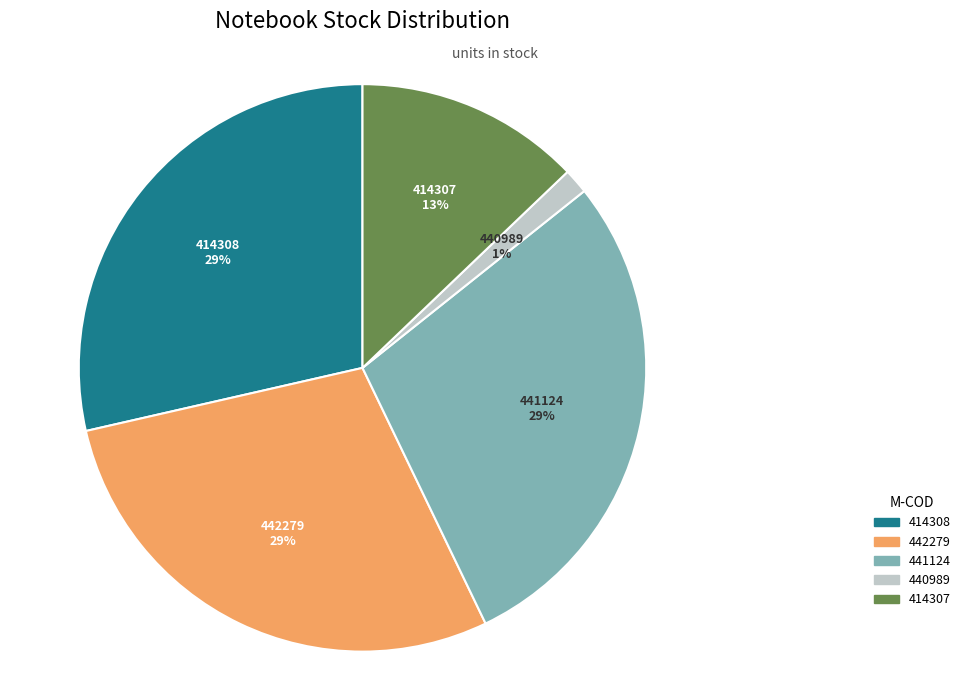

Do 414308 and 440989 together represent more than half of the pie?

No